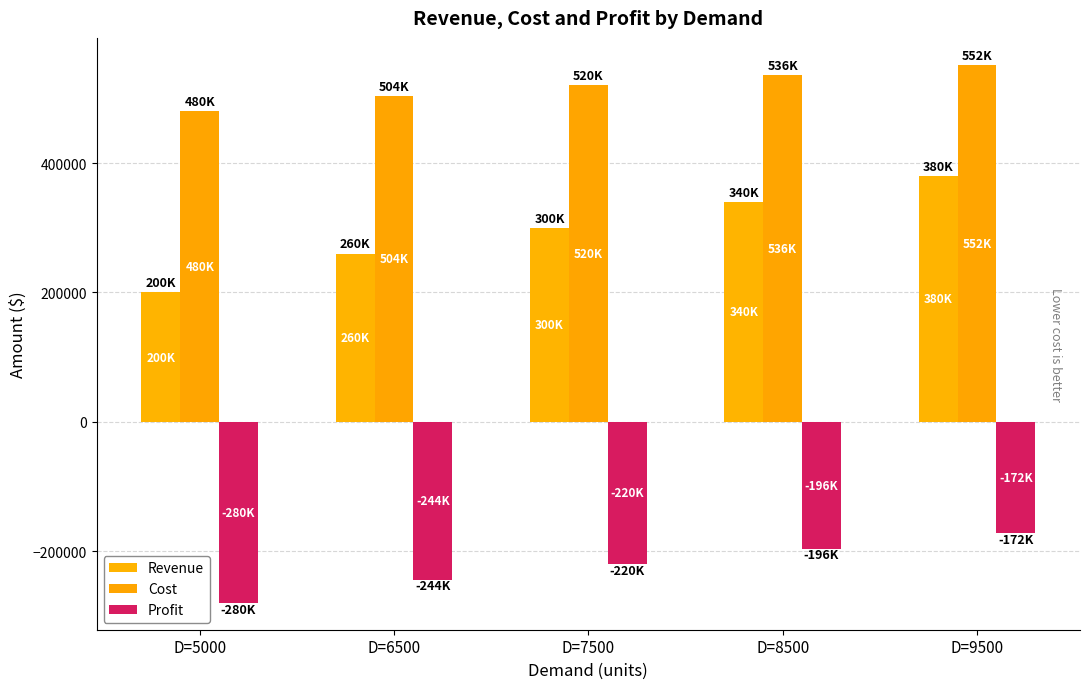

Is the value of Cost at D=8500 greater than the value of Revenue at D=8500?

Yes